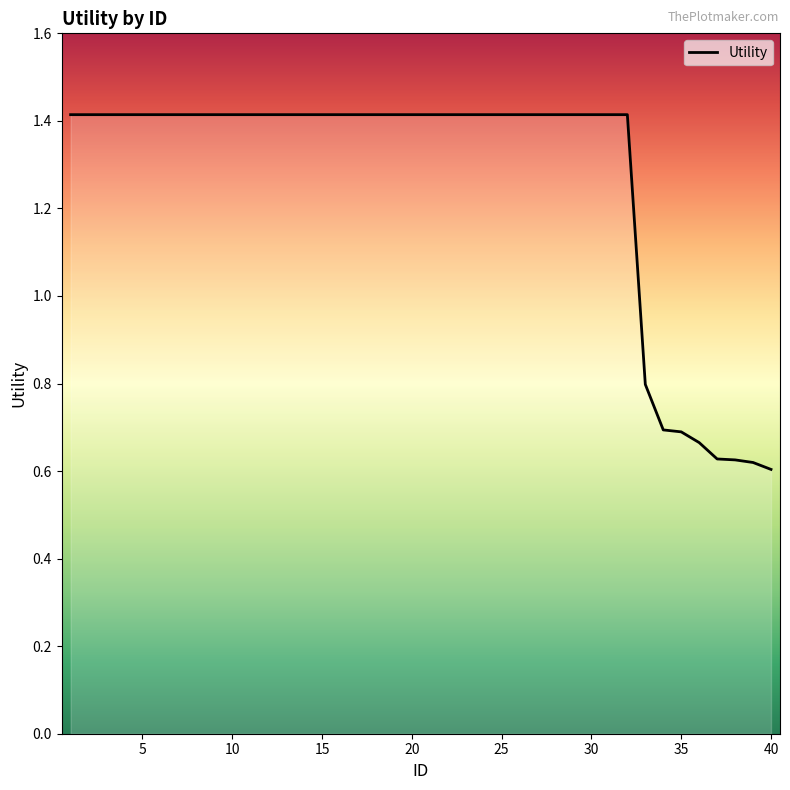

What is the difference between the maximum and minimum values?

0.8